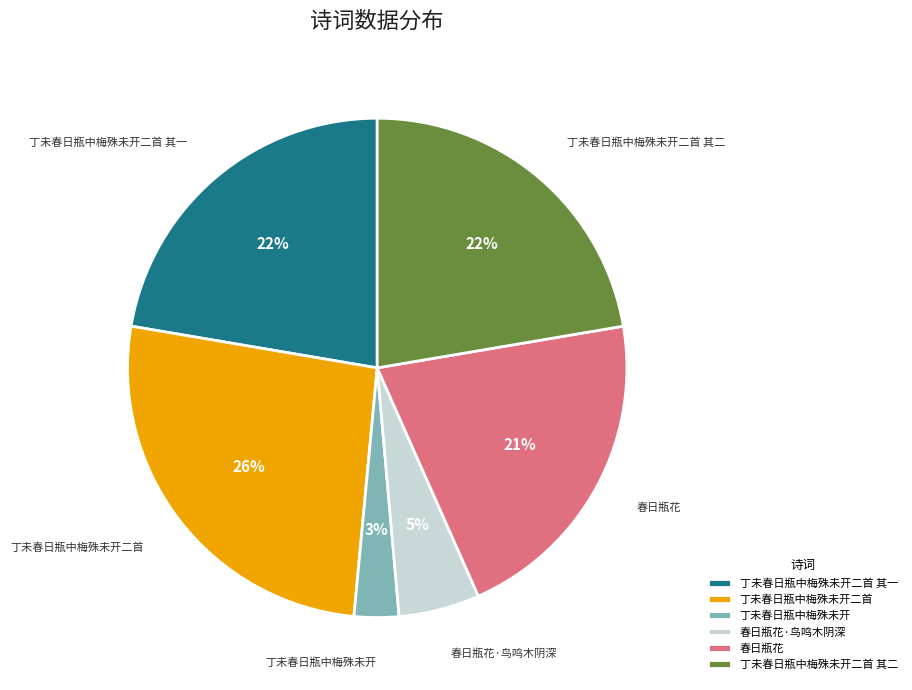

Which category has the smallest portion of the pie?

丁未春日瓶中梅殊未开